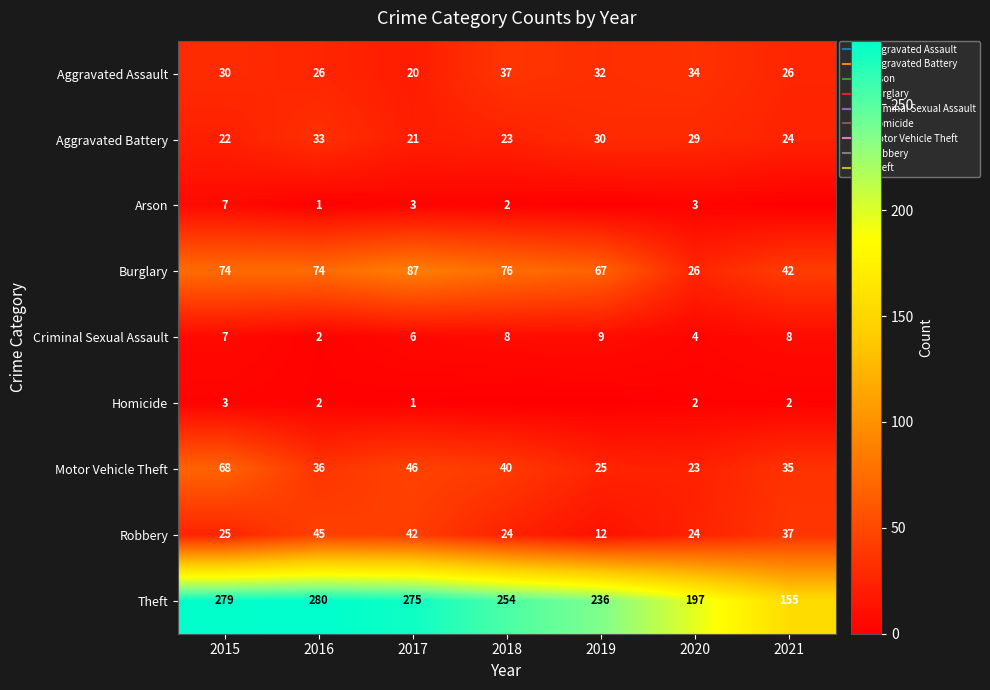

What is the average value of the Criminal Sexual Assault series?

6